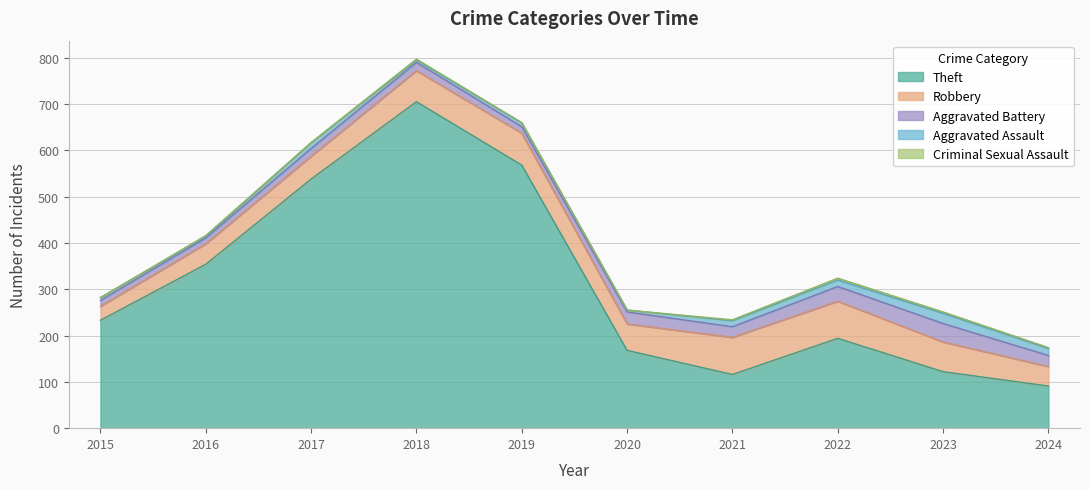

How many distinct data groups are displayed?

5